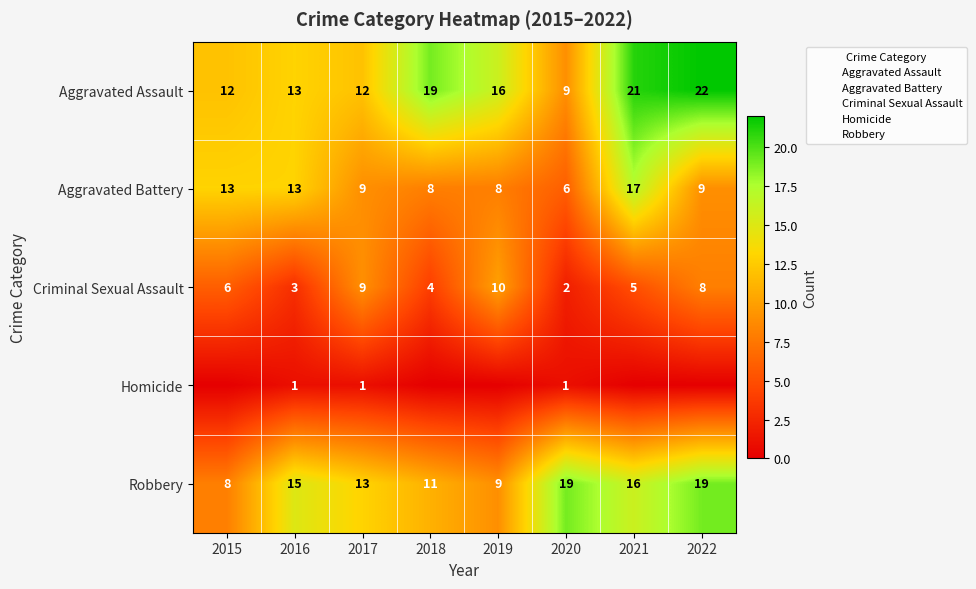

At which category does the chart reach its minimum across all series?

2015